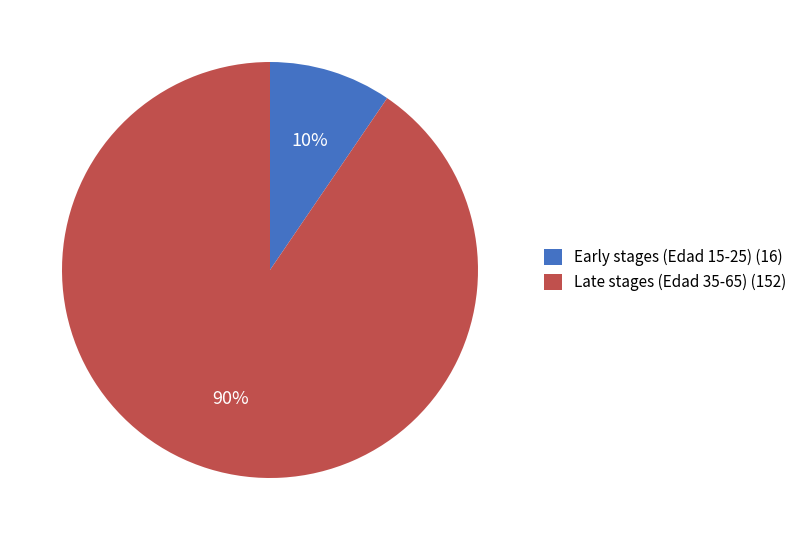

Which has a higher value, Early stages (Edad 15-25) (16) or Late stages (Edad 35-65) (152)?

Late stages (Edad 35-65) (152)